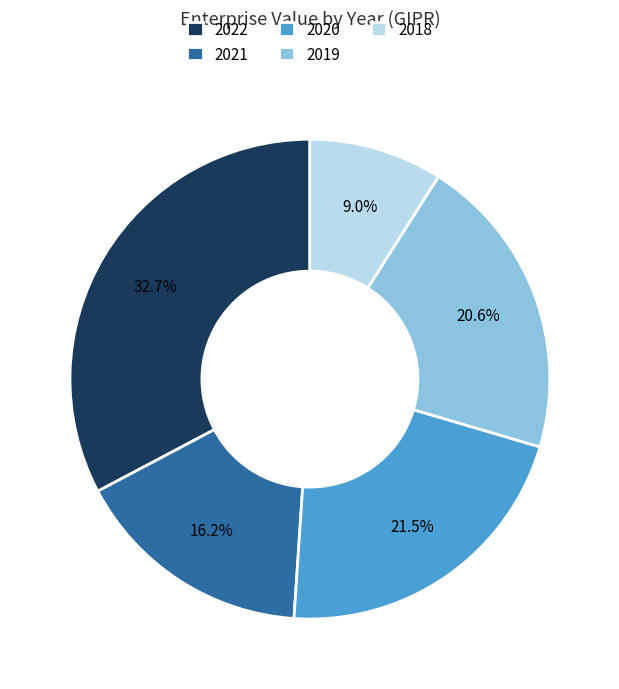

Do 2018 and 2019 together represent more than half of the pie?

No